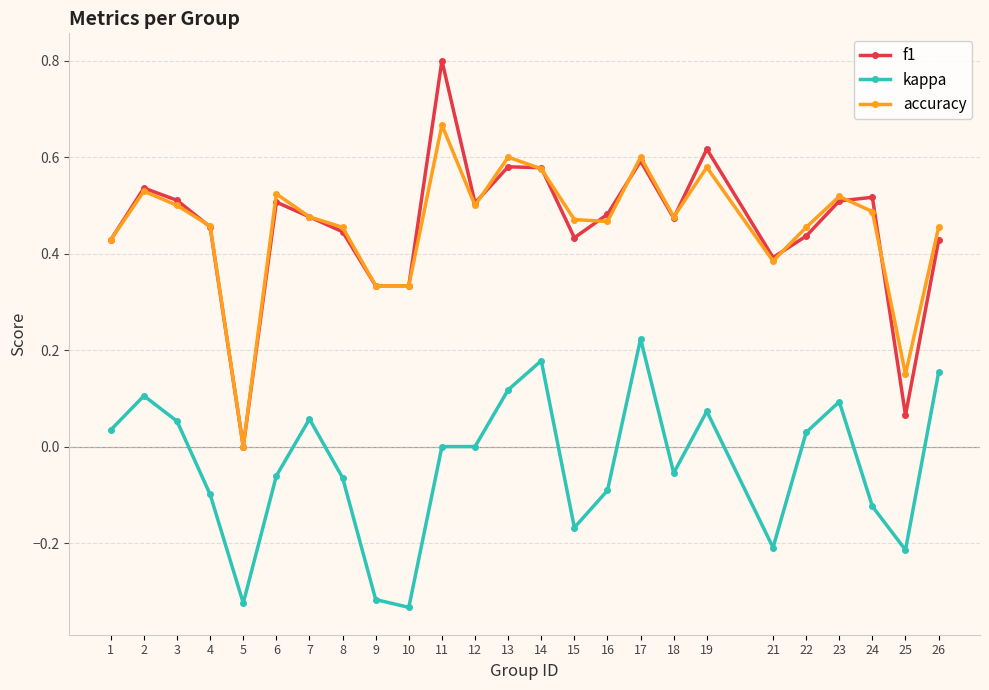

Which category has the highest value across all series?

11